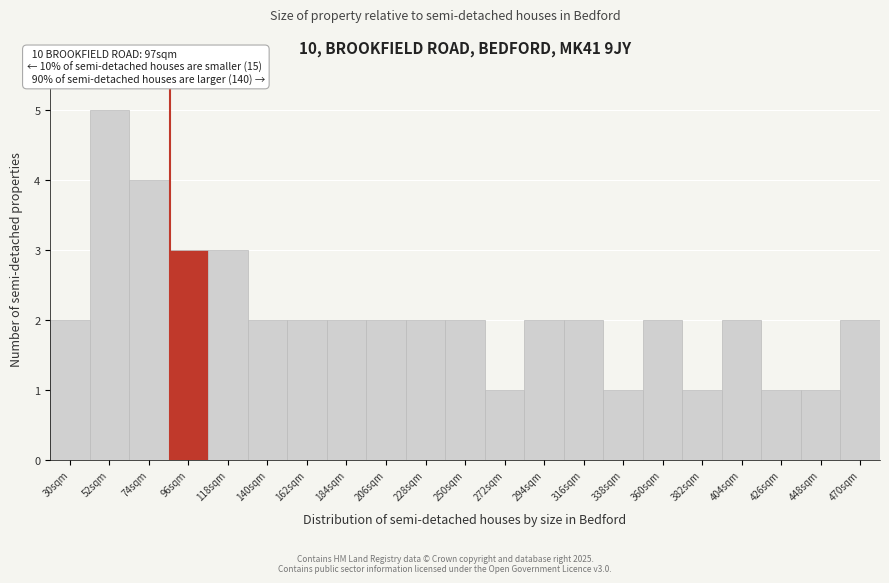

Reading right to left, transcribe all the data shown in this chart.

2	1	1	2	1	2	1	2	2	1	2	2	2	2	2	2	3	3	4	5	2